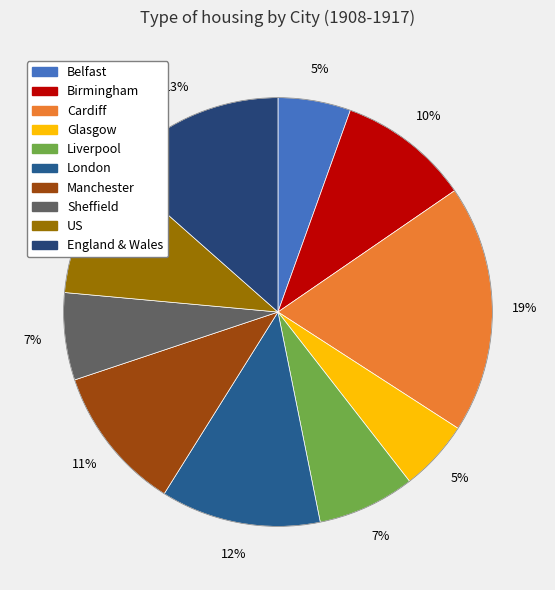

Count the number of slices in the pie.

10